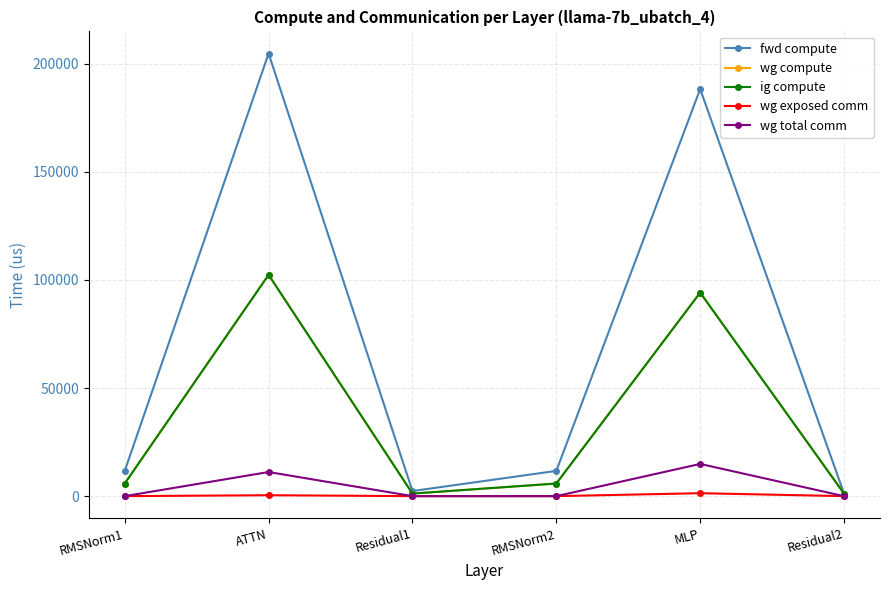

What is the spread (max minus min) of values at ATTN?

204306.6